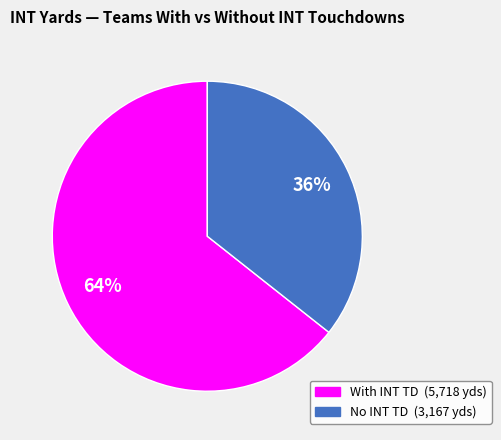

Does any single category account for the majority?

Yes